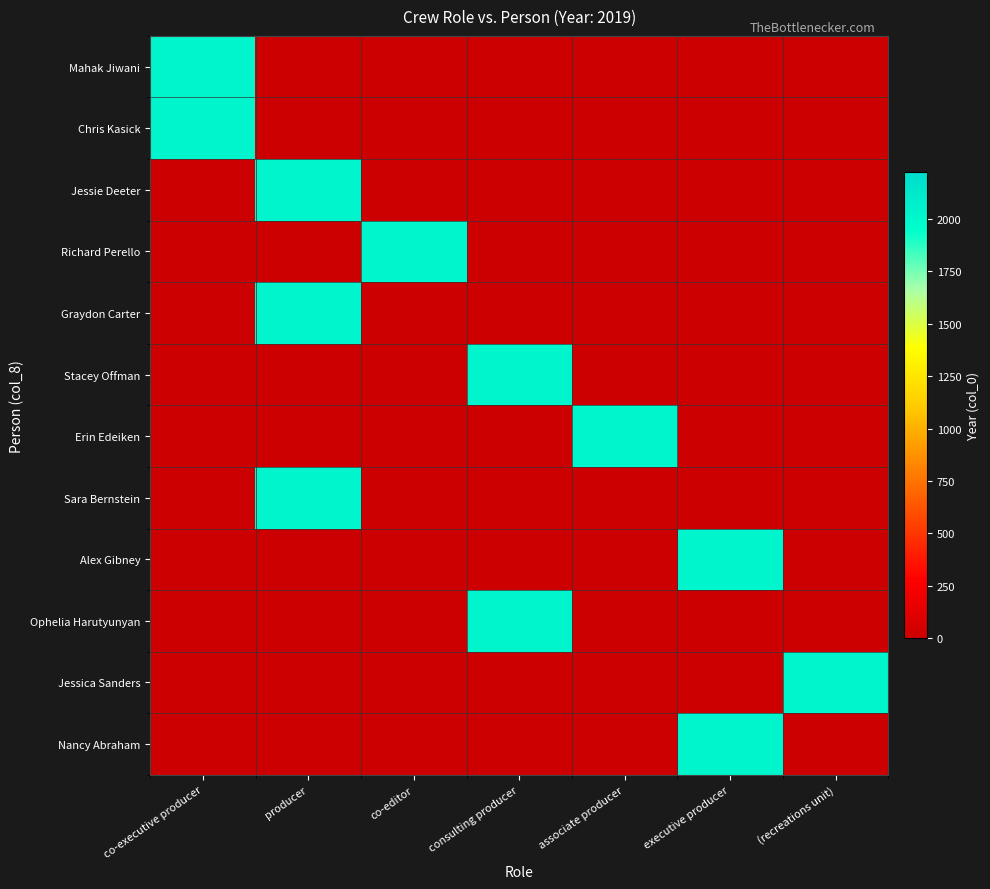

Reading left to right, extract all data points from this chart.

Mahak Jiwani: co-executive producer=2019	producer=0	co-editor=0	consulting producer=0	associate producer=0	executive producer=0	(recreations unit)=0
Chris Kasick: co-executive producer=2019	producer=0	co-editor=0	consulting producer=0	associate producer=0	executive producer=0	(recreations unit)=0
Jessie Deeter: co-executive producer=0	producer=2019	co-editor=0	consulting producer=0	associate producer=0	executive producer=0	(recreations unit)=0
Richard Perello: co-executive producer=0	producer=0	co-editor=2019	consulting producer=0	associate producer=0	executive producer=0	(recreations unit)=0
Graydon Carter: co-executive producer=0	producer=2019	co-editor=0	consulting producer=0	associate producer=0	executive producer=0	(recreations unit)=0
Stacey Offman: co-executive producer=0	producer=0	co-editor=0	consulting producer=2019	associate producer=0	executive producer=0	(recreations unit)=0
Erin Edeiken: co-executive producer=0	producer=0	co-editor=0	consulting producer=0	associate producer=2019	executive producer=0	(recreations unit)=0
Sara Bernstein: co-executive producer=0	producer=2019	co-editor=0	consulting producer=0	associate producer=0	executive producer=0	(recreations unit)=0
Alex Gibney: co-executive producer=0	producer=0	co-editor=0	consulting producer=0	associate producer=0	executive producer=2019	(recreations unit)=0
Ophelia Harutyunyan: co-executive producer=0	producer=0	co-editor=0	consulting producer=2019	associate producer=0	executive producer=0	(recreations unit)=0
Jessica Sanders: co-executive producer=0	producer=0	co-editor=0	consulting producer=0	associate producer=0	executive producer=0	(recreations unit)=2019
Nancy Abraham: co-executive producer=0	producer=0	co-editor=0	consulting producer=0	associate producer=0	executive producer=2019	(recreations unit)=0